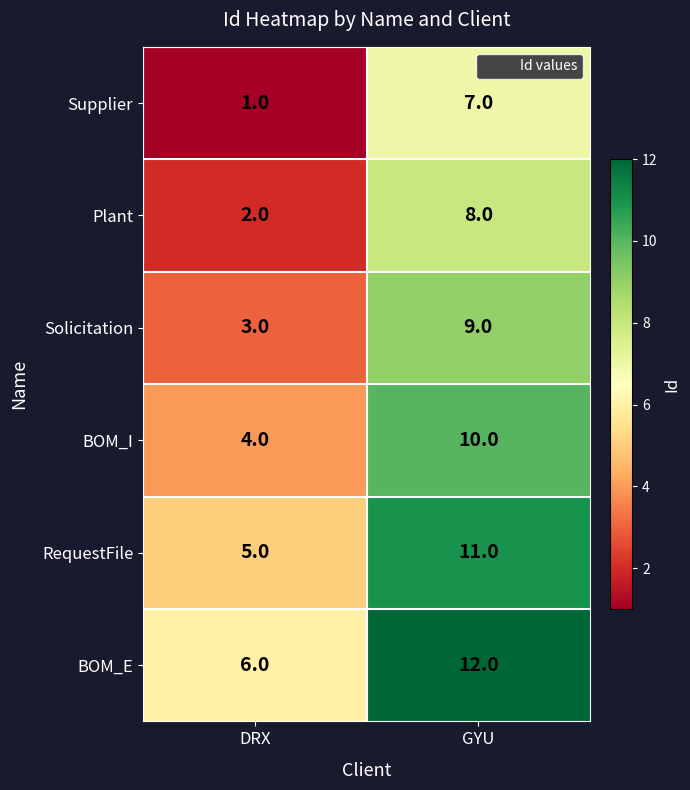

The value of Solicitation at GYU is 13. True or false?

False